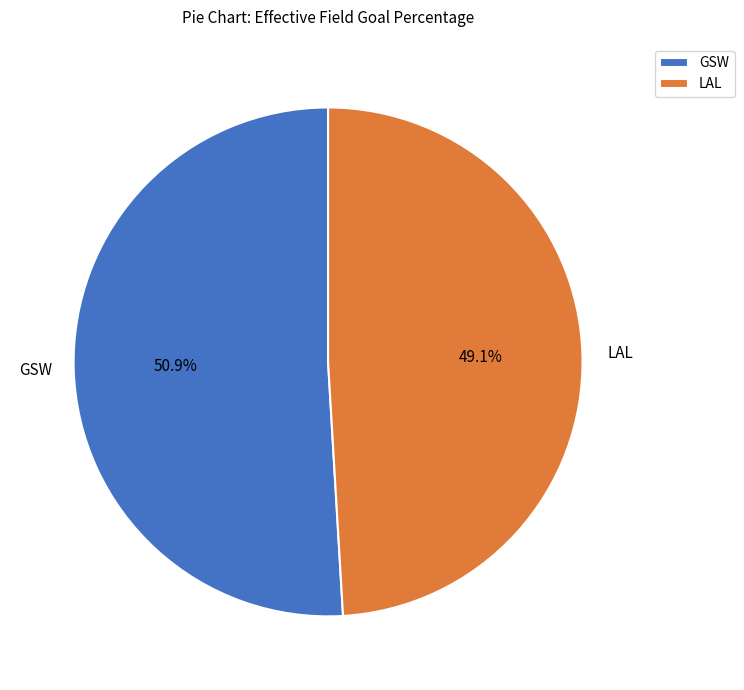

What is the total percentage of GSW and LAL?

100.0%